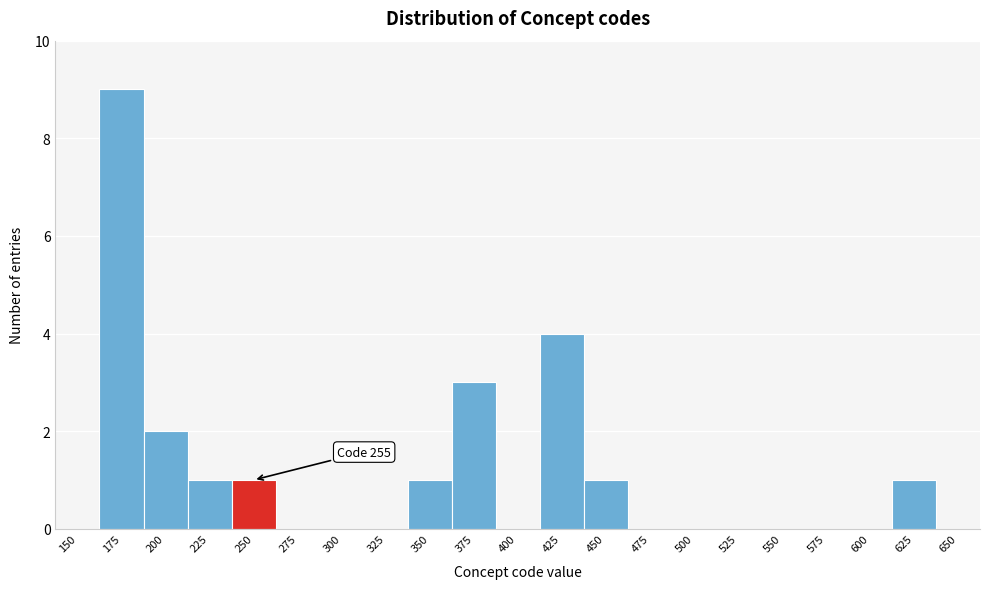

Reading left to right, extract all data points from this chart.

150=0	175=9	200=2	225=1	250=1	275=0	300=0	325=0	350=1	375=3	400=0	425=4	450=1	475=0	500=0	525=0	550=0	575=0	600=0	625=1	650=0